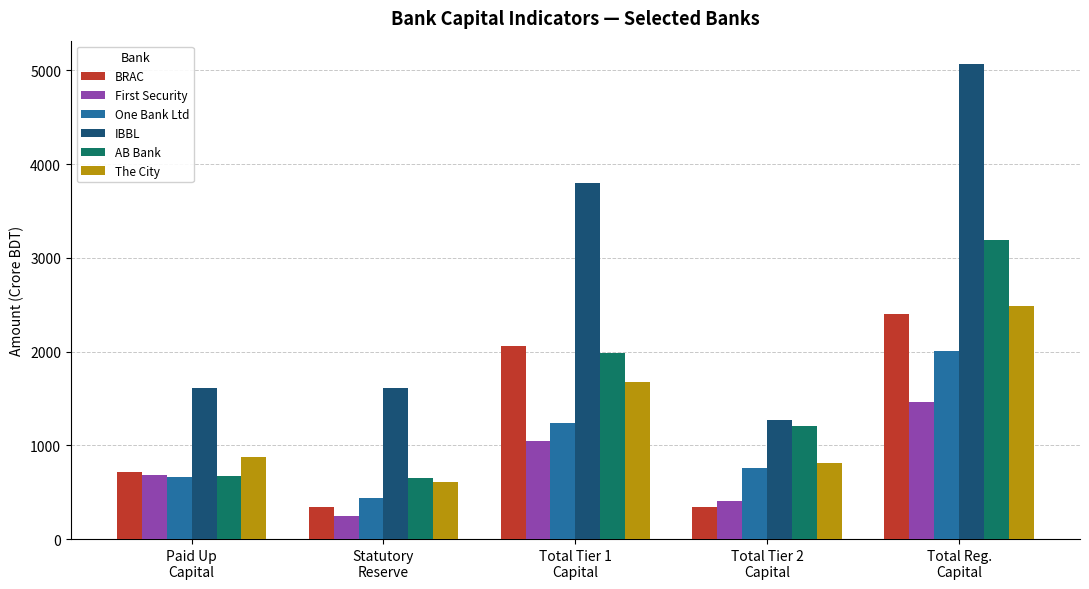

What is the sum of the First Security values at Total Tier 1
Capital and Total Reg.
Capital?

2508.4